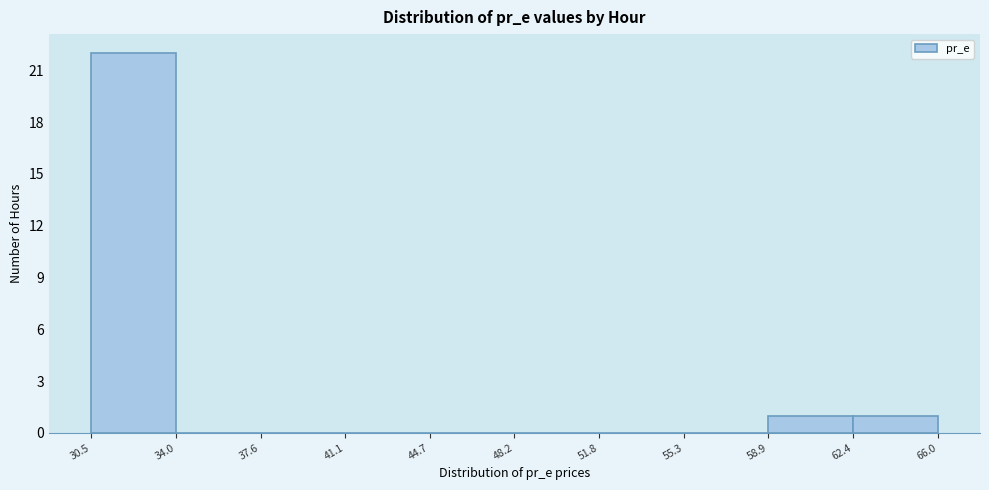

Over which range of the x-axis is the bar tallest?

30.5 to 34.0